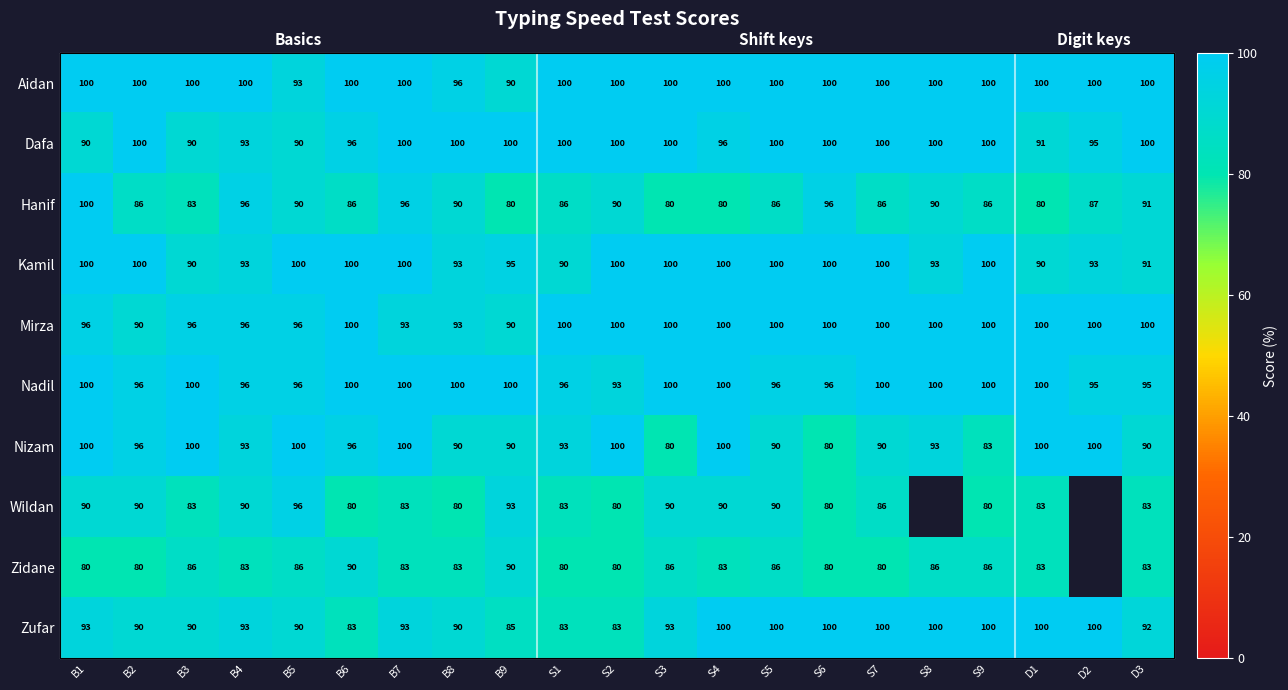

At which label does Dafa reach its peak?

B2